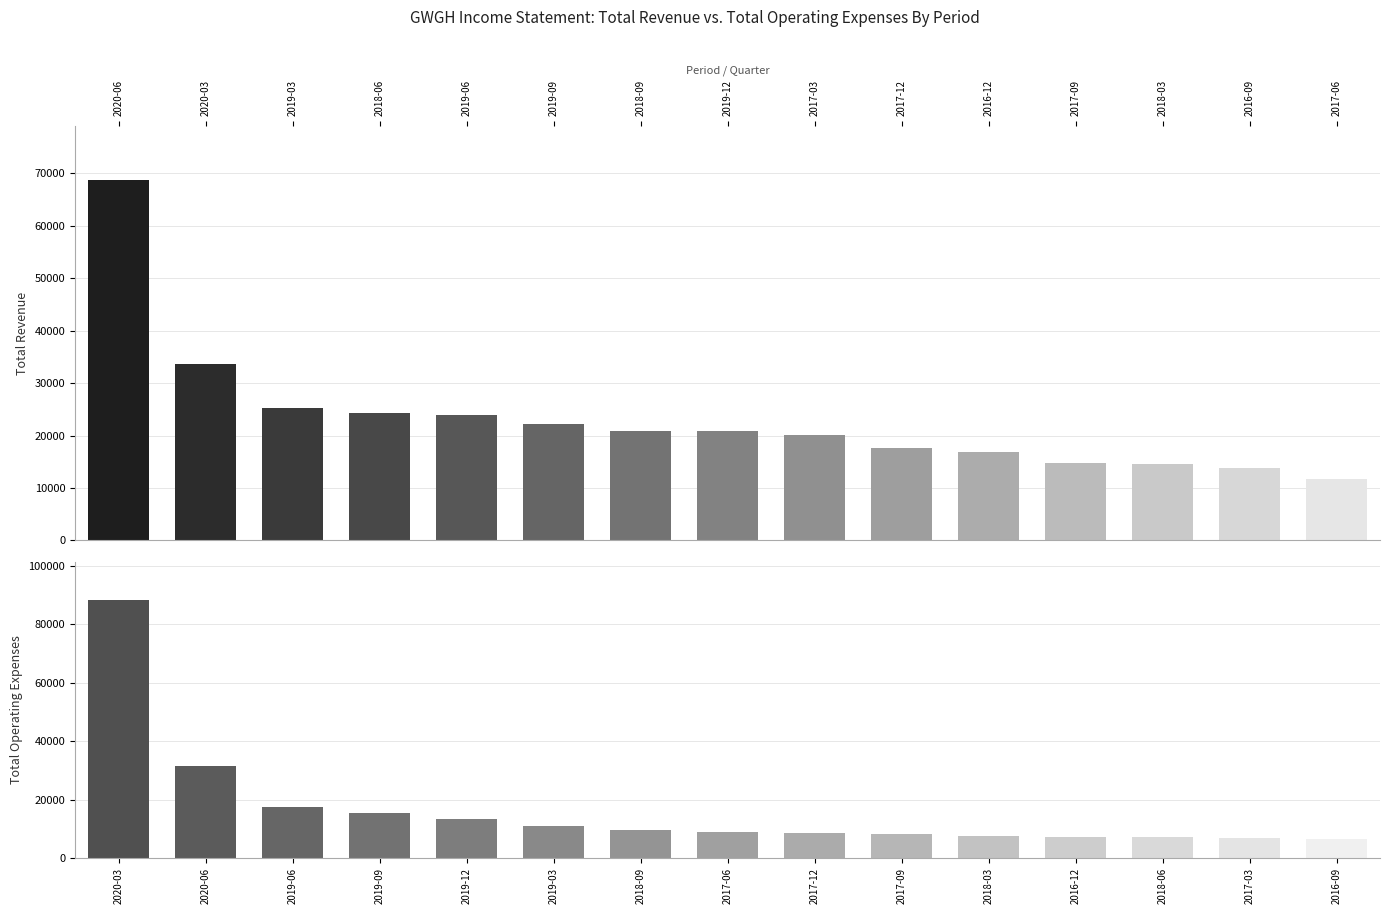

What is the difference between the Total Revenue values at 2017-09 and 2018-03?

200